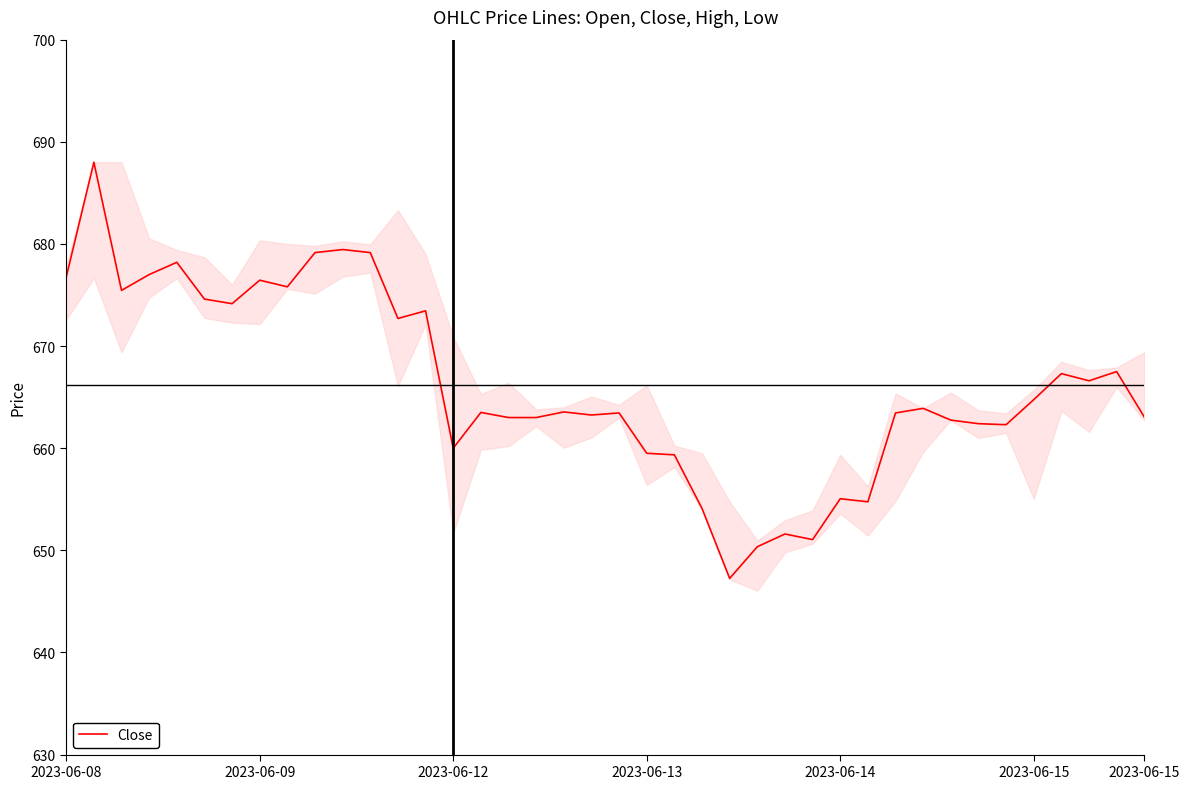

What is the greatest value displayed?

688.0